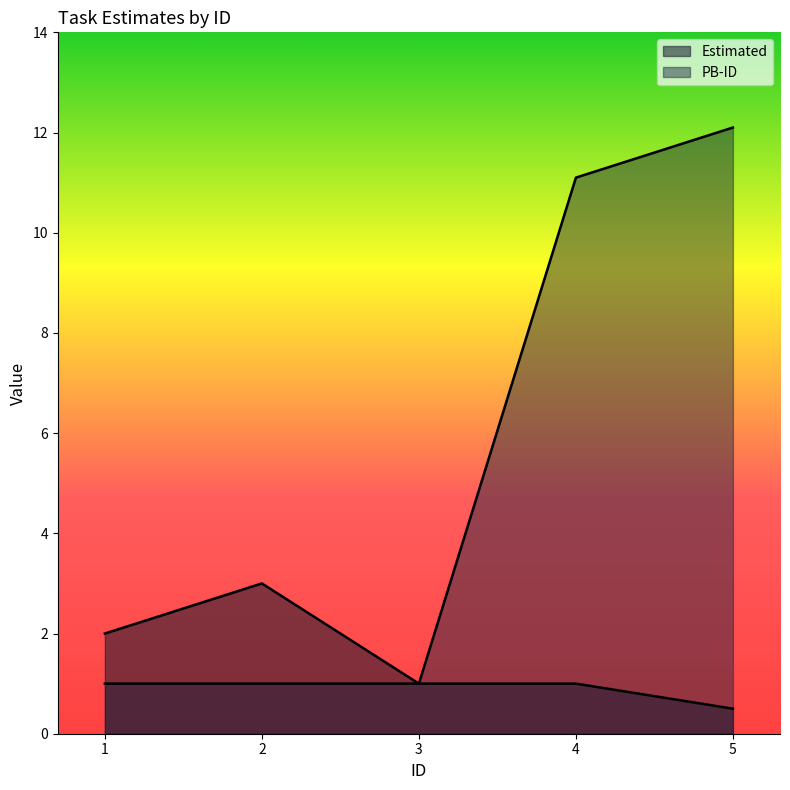

Is it true that Estimated equals 0.5 at 5?

True